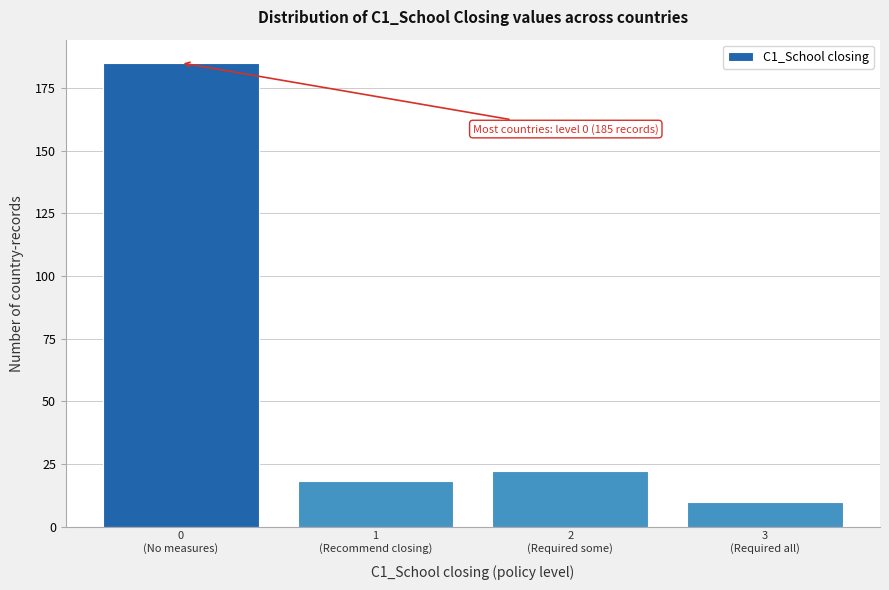

Reading left to right, transcribe all the data shown in this chart.

185	18	22	10